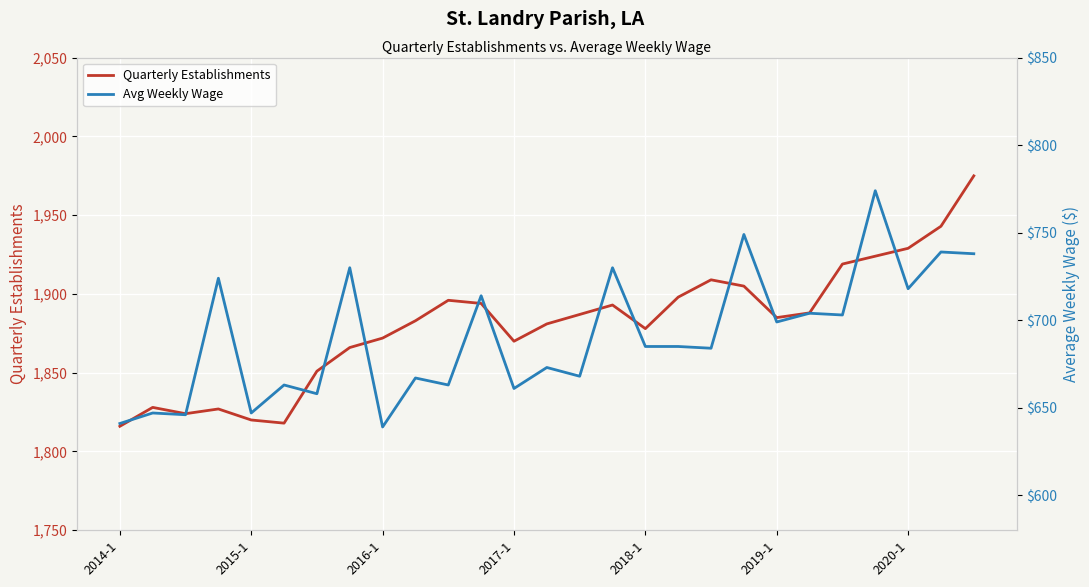

Reading right to left, what are all the values shown in this chart?

Quarterly Establishments: 1975	1943	1929	1924	1919	1888	1885	1905	1909	1898	1878	1893	1887	1881	1870	1894	1896	1883	1872	1866	1851	1818	1820	1827	1824	1828	1816
Avg Weekly Wage: 738	739	718	774	703	704	699	749	684	685	685	730	668	673	661	714	663	667	639	730	658	663	647	724	646	647	641